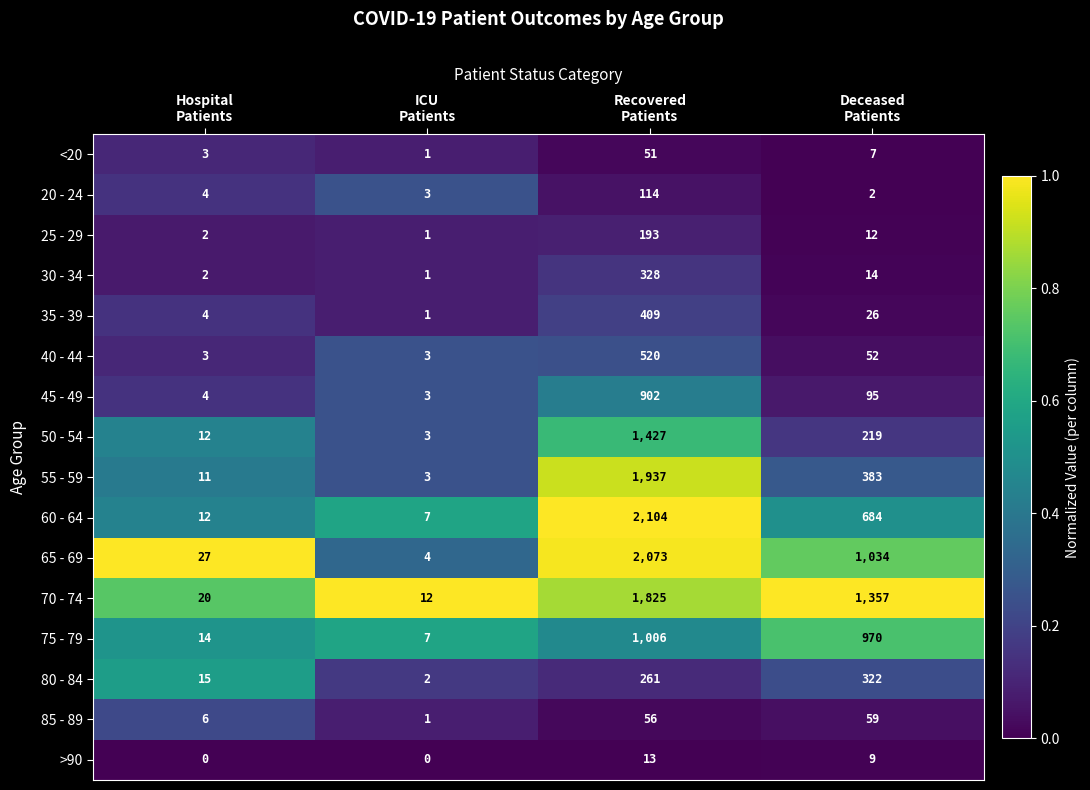

What is the sum of all 30 - 34 values?

345